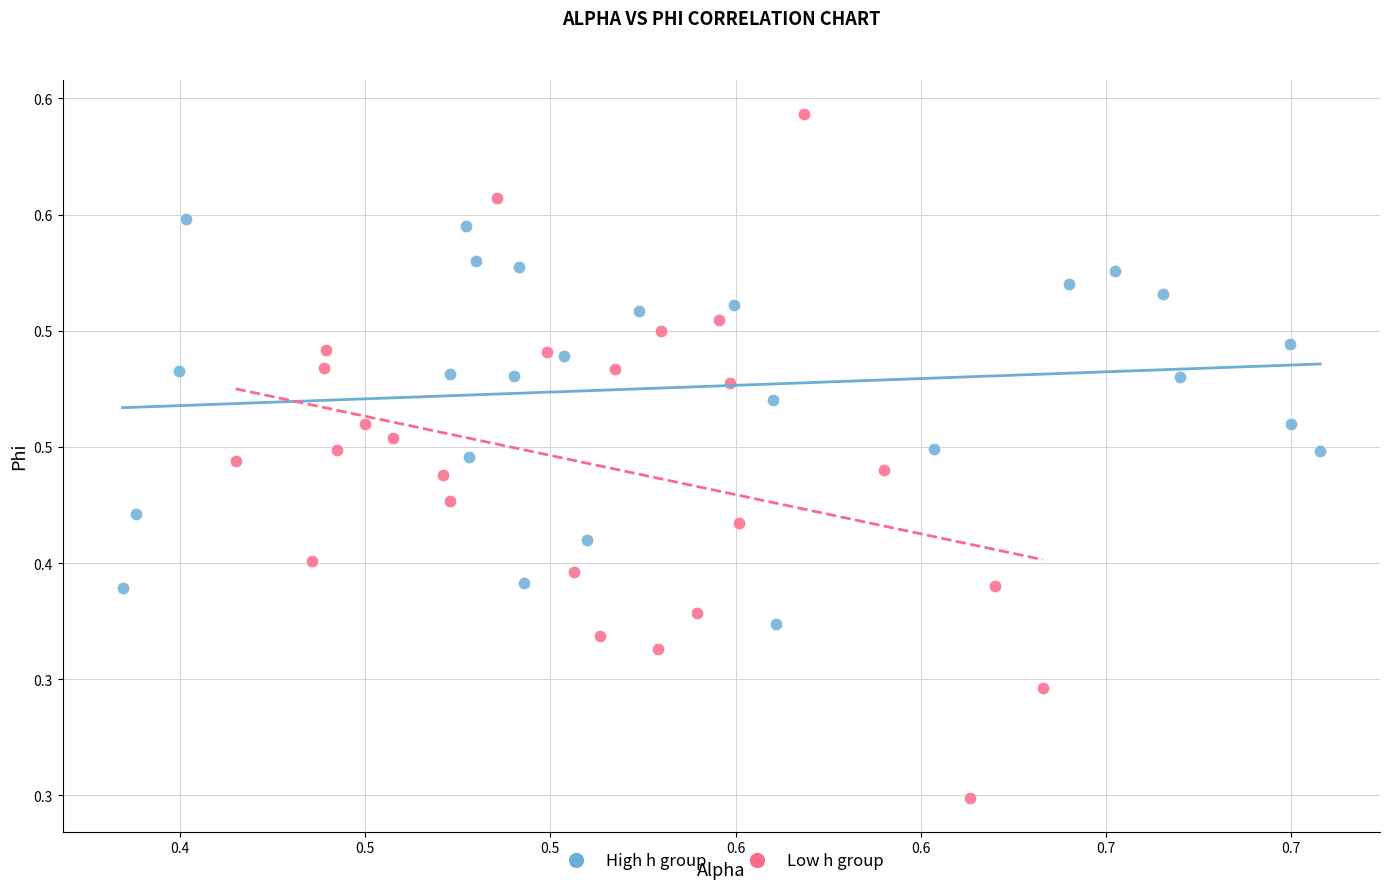

What are all the series names shown in the legend?

High h group, Low h group